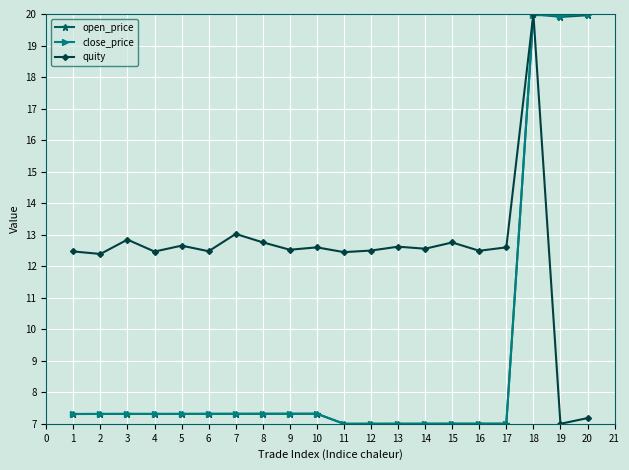

What is the smallest value displayed?

7.0